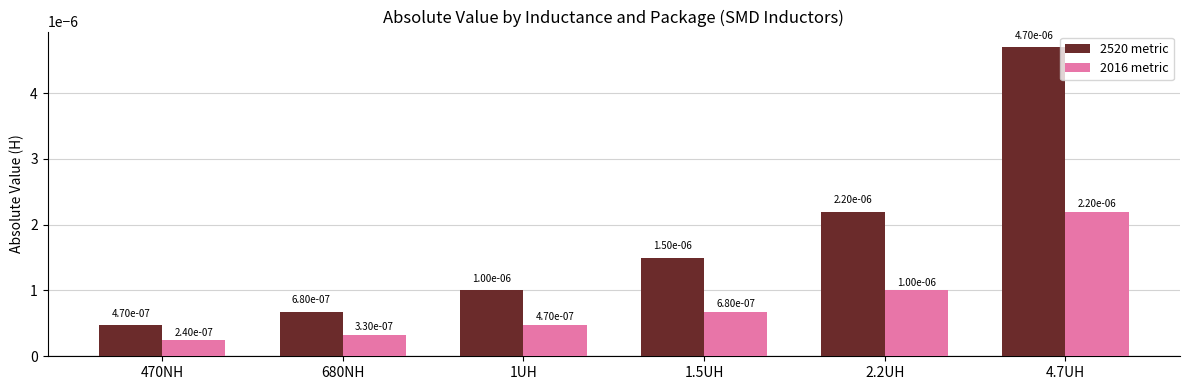

What is the label of the 6th bar from the left?

4.7UH